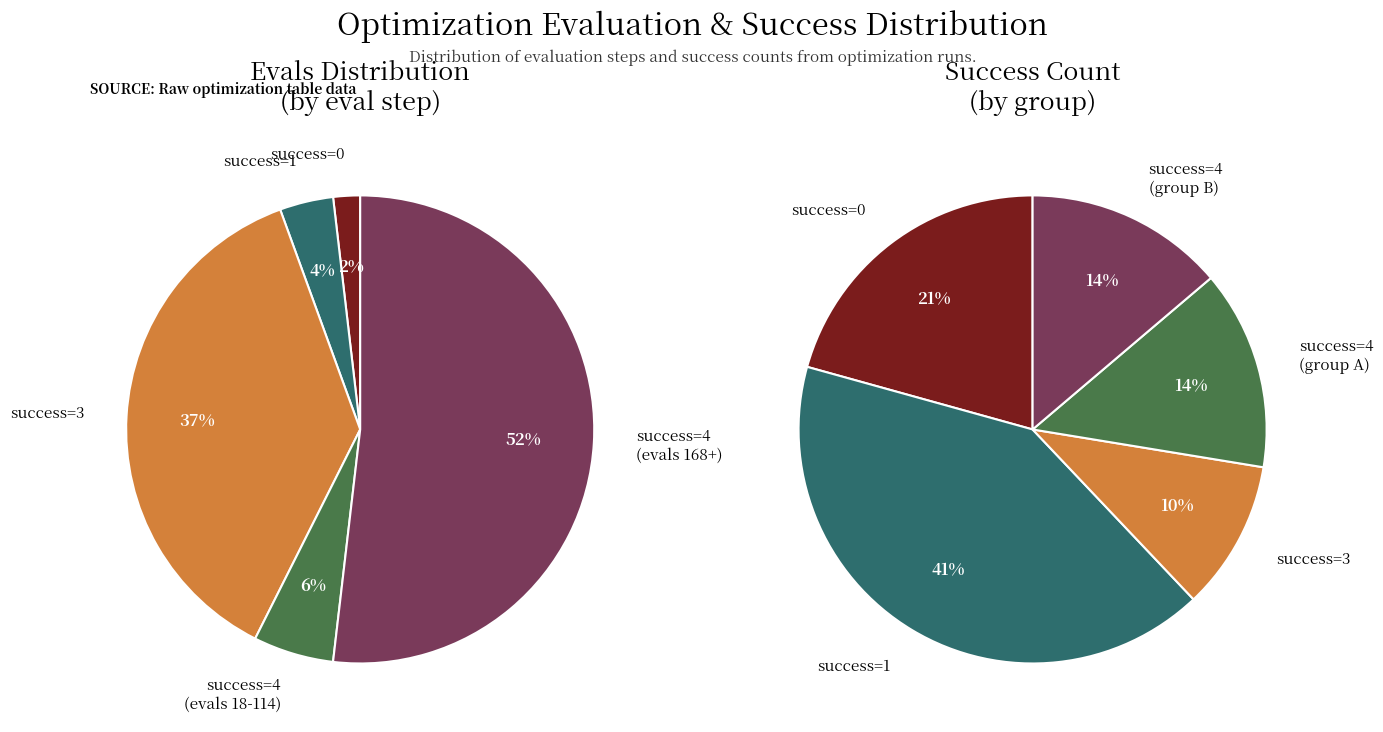

To the nearest percent, what portion does evals=12 represent?

4%